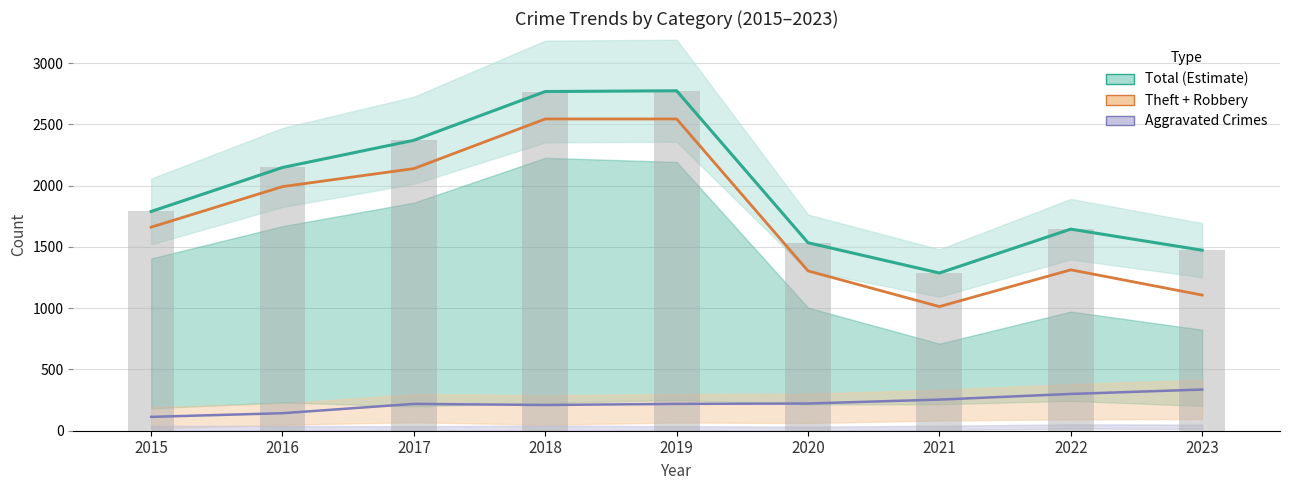

Is the value of Total (Estimate) at 2015 greater than the value of Aggravated Crimes at 2017?

Yes